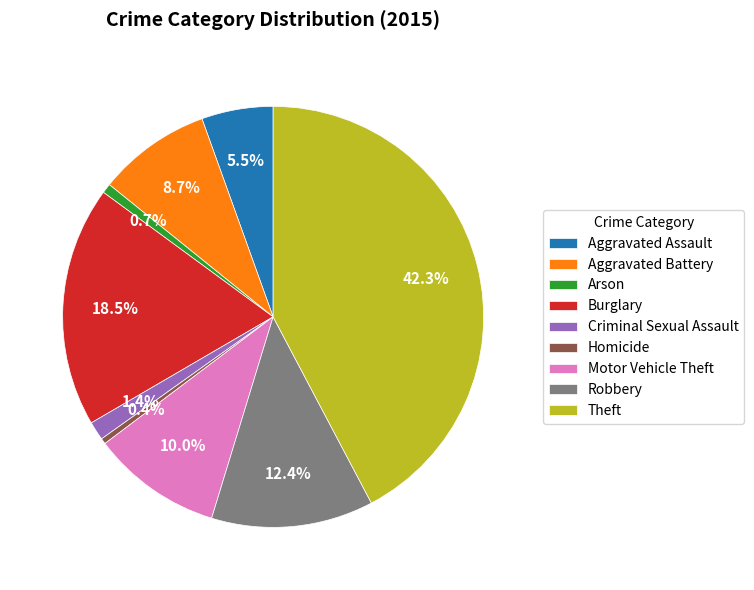

The Theft slice represents 42% of the pie. True or false?

True